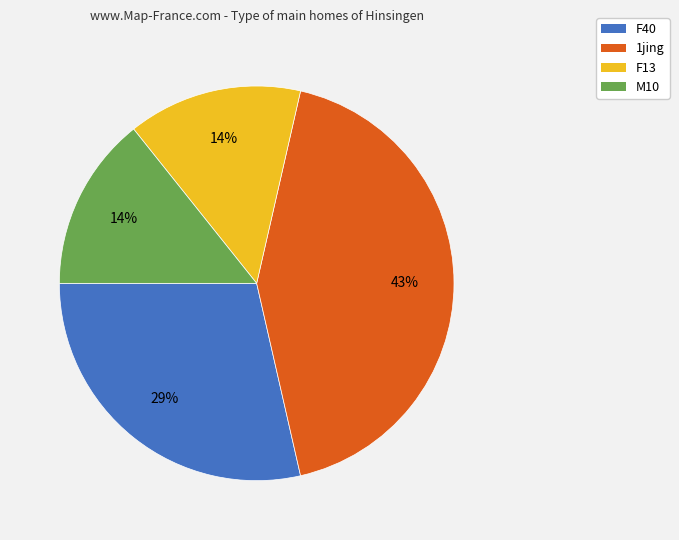

To the nearest percent, what is the difference between the largest and smallest slice percentages?

29%